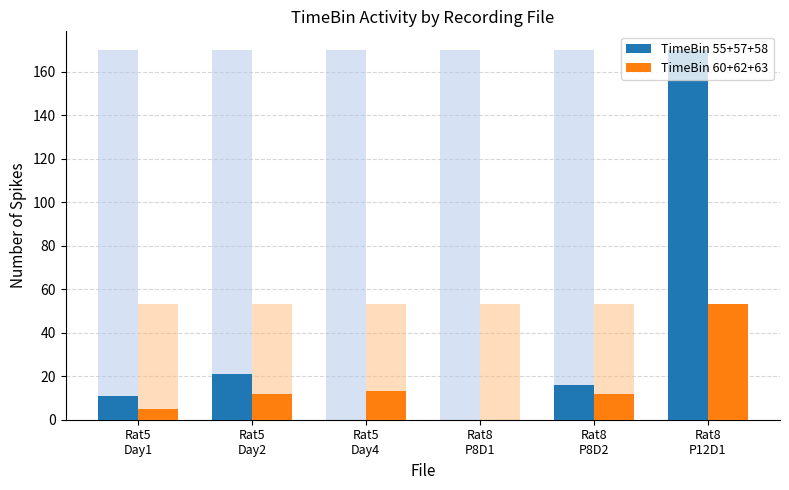

What is the average value of the TimeBin 55+57+58 series?

36